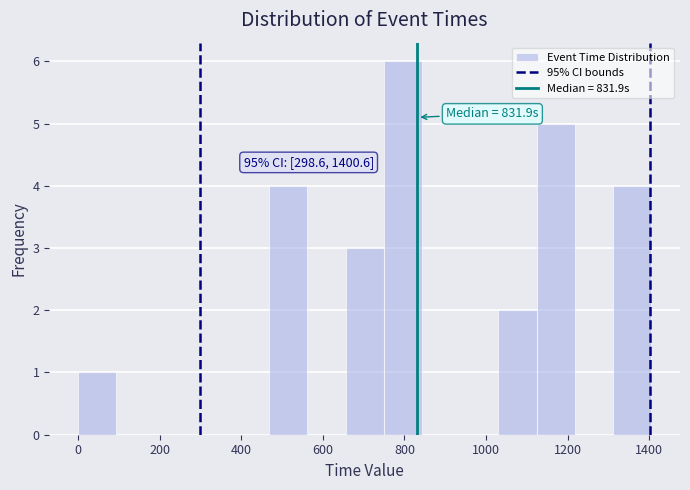

Which range on the x-axis has the tallest bar?

740 to 840